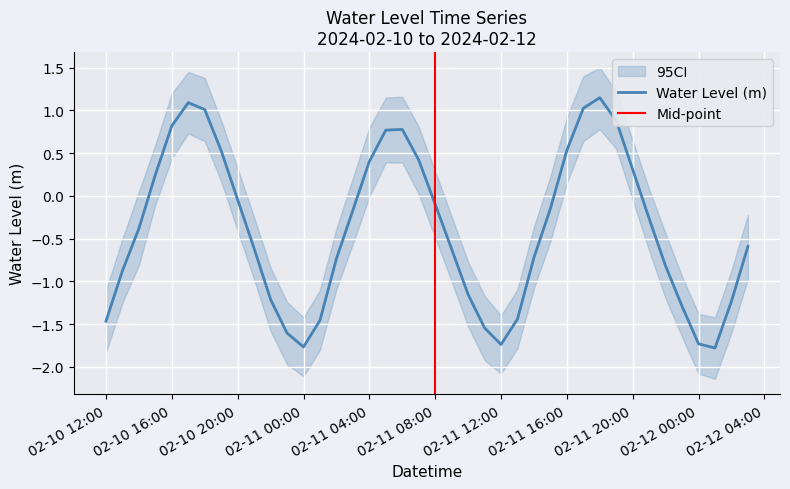

True or false: the data shows -1.2 at 2024-02-12 02:00:00.

True